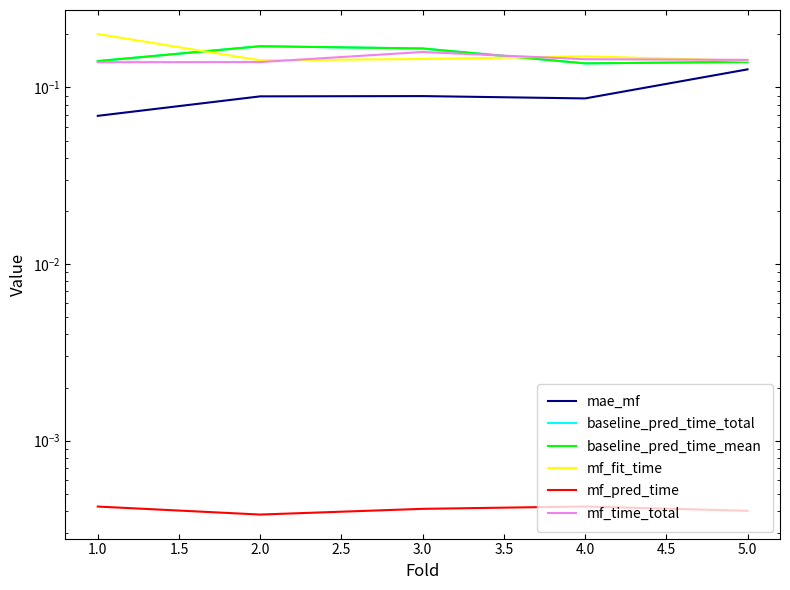

How many baseline_pred_time_mean values are between 0 and 1?

5